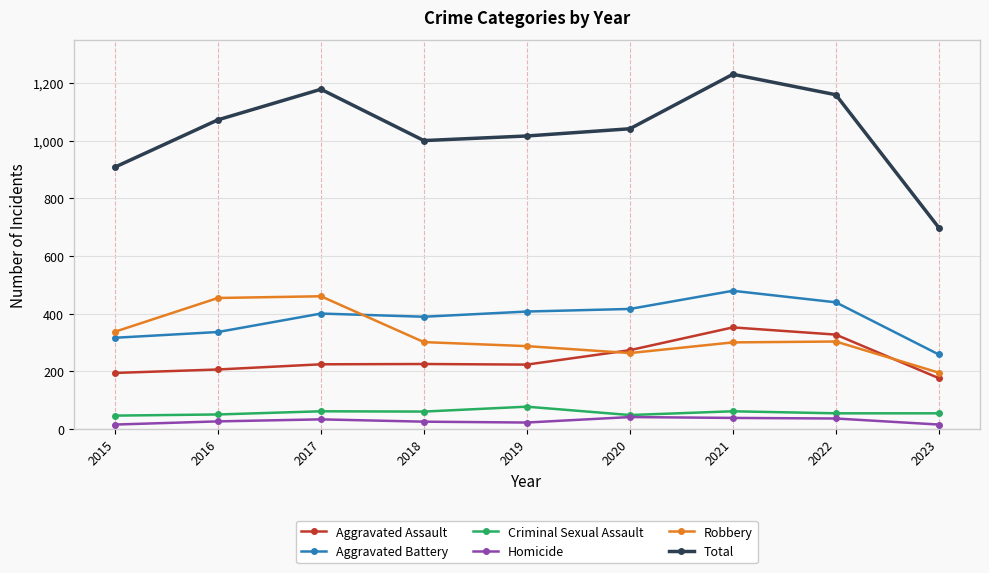

What is the highest value of the Aggravated Battery series?

479